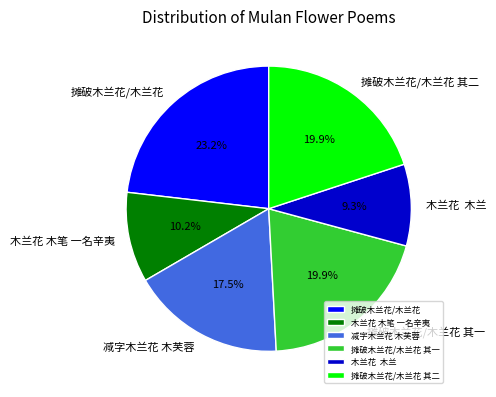

Between 摊破木兰花/木兰花 其一 and 摊破木兰花/木兰花, which is larger?

摊破木兰花/木兰花